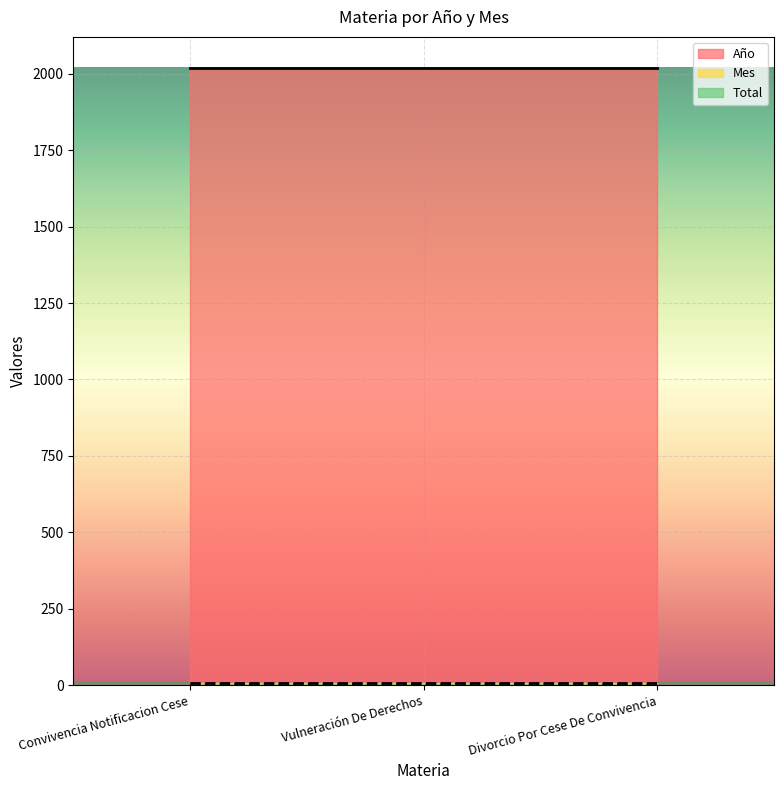

What is the label of the 3rd point from the right?

Convivencia Notificacion Cese